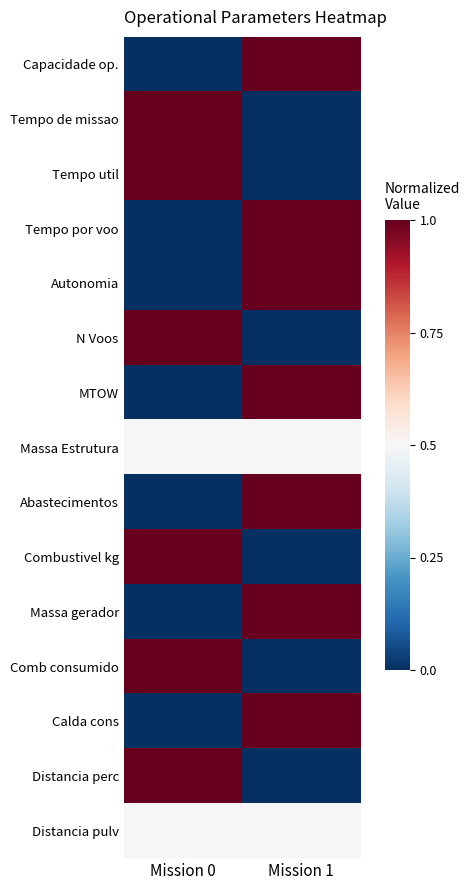

Between Mission 0 and Mission 1, which series saw the biggest shift?

Capacidade op.